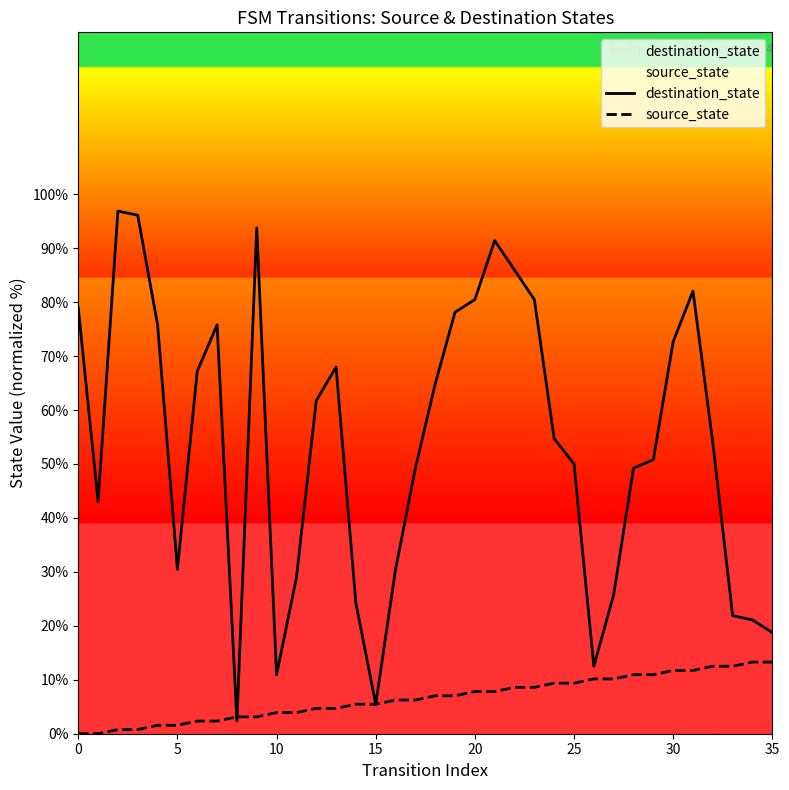

True or false: source_state has a value of 3.6 at 30.

False